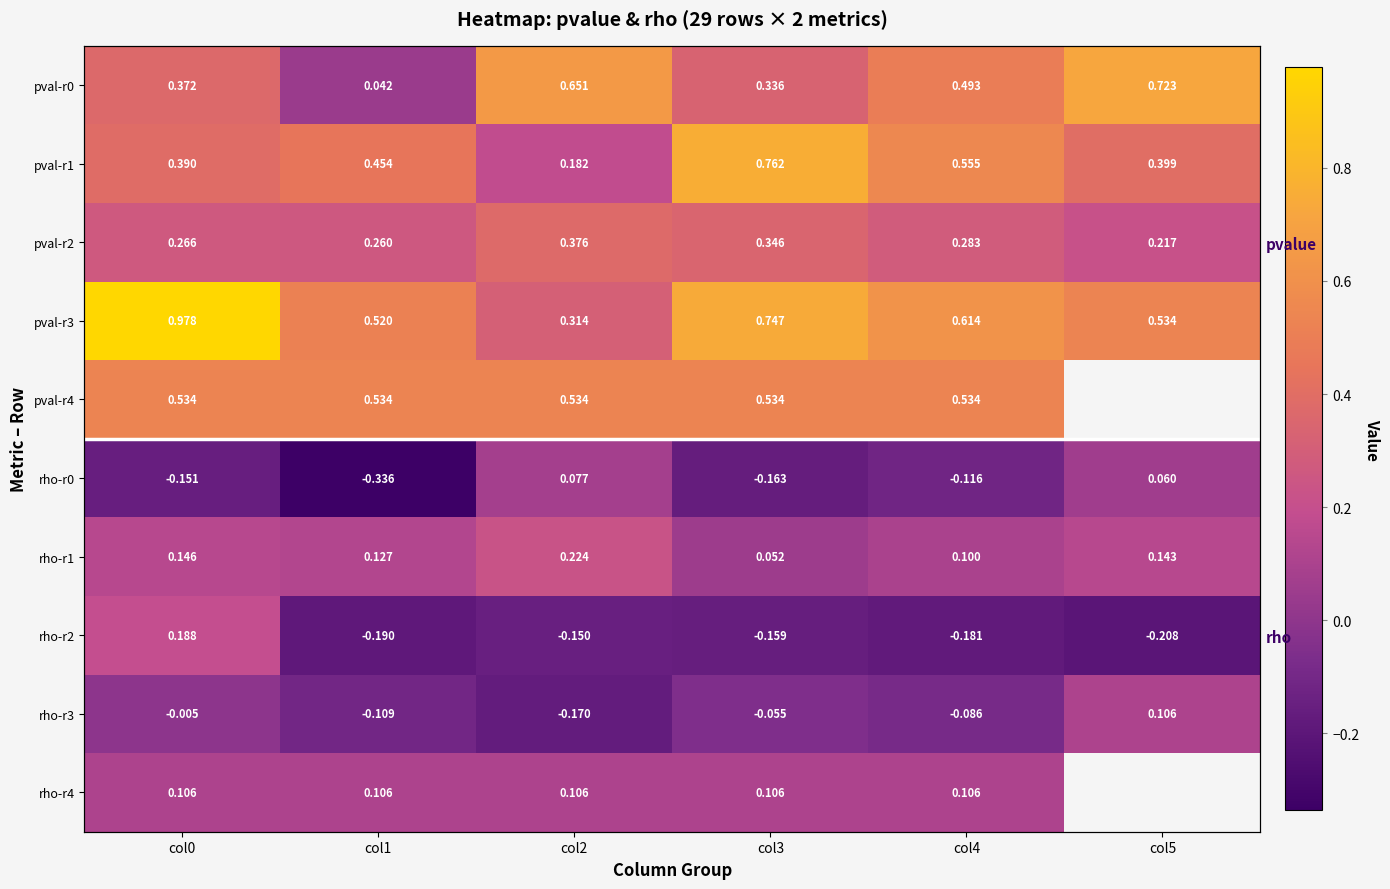

Count the number of categories in the chart.

6